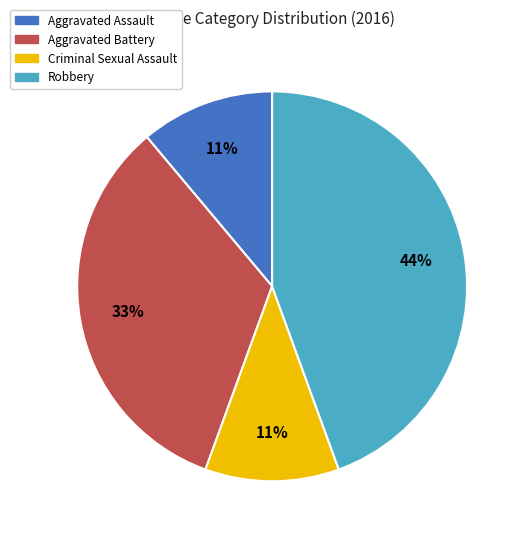

Between Aggravated Battery and Robbery, which is larger?

Robbery